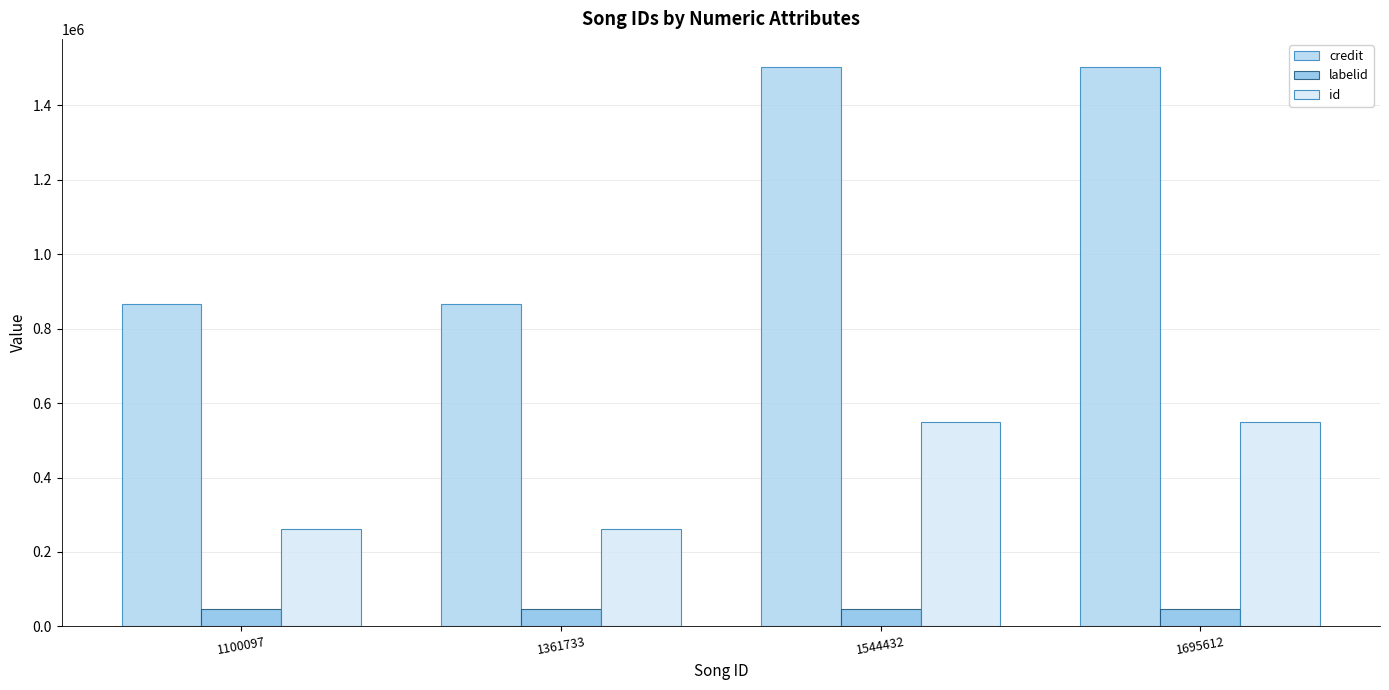

What is the sum of the credit values at 1544432 and 1361733?

2368886